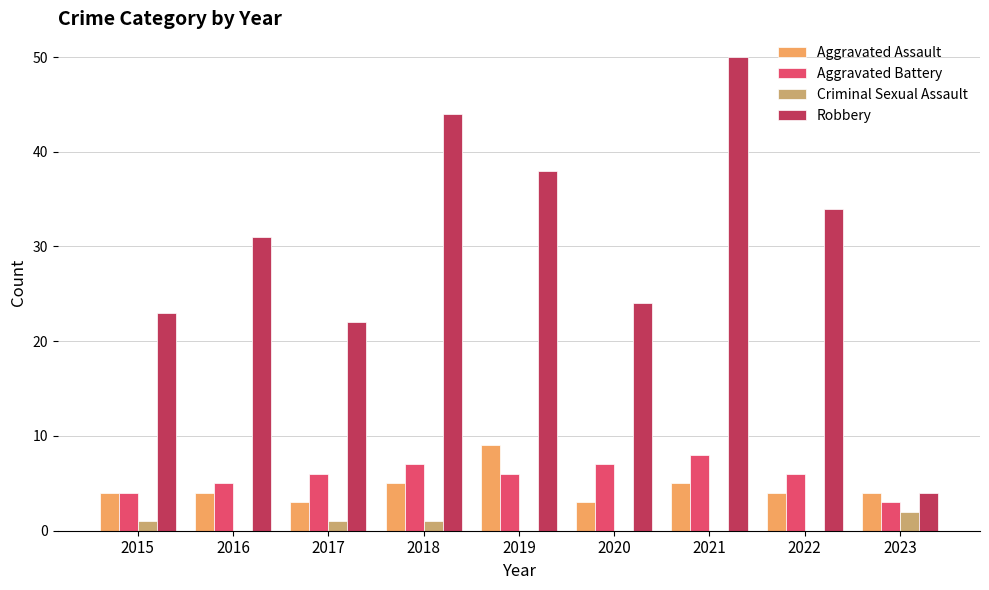

Is the value of Aggravated Battery at 2015 greater than the value of Robbery at 2018?

No